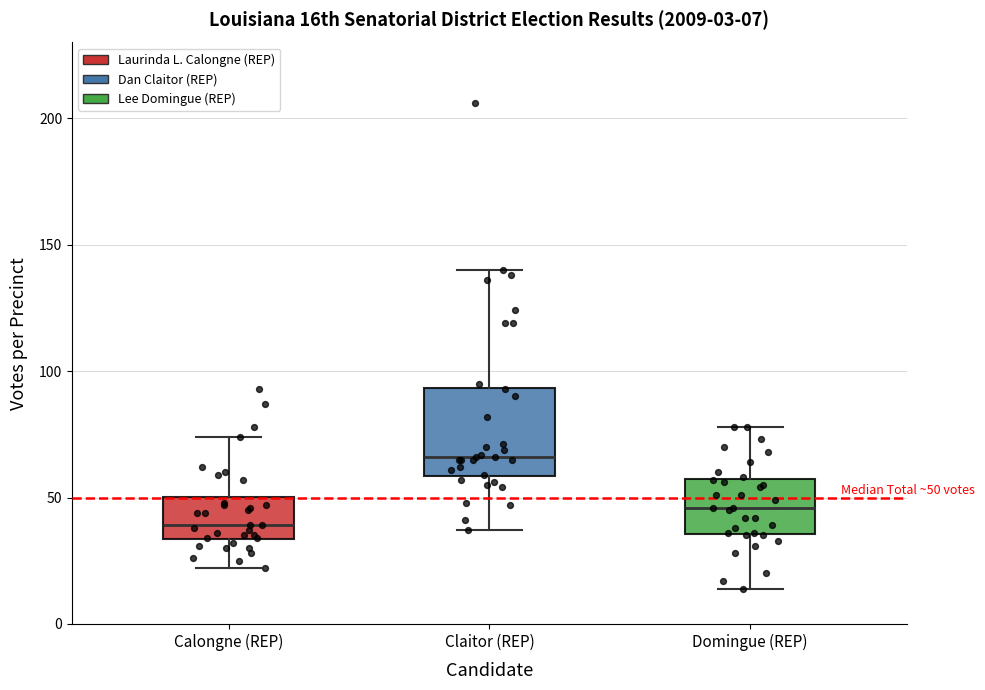

Which box is the tallest, from its lower edge to its upper edge?

Claitor (REP)